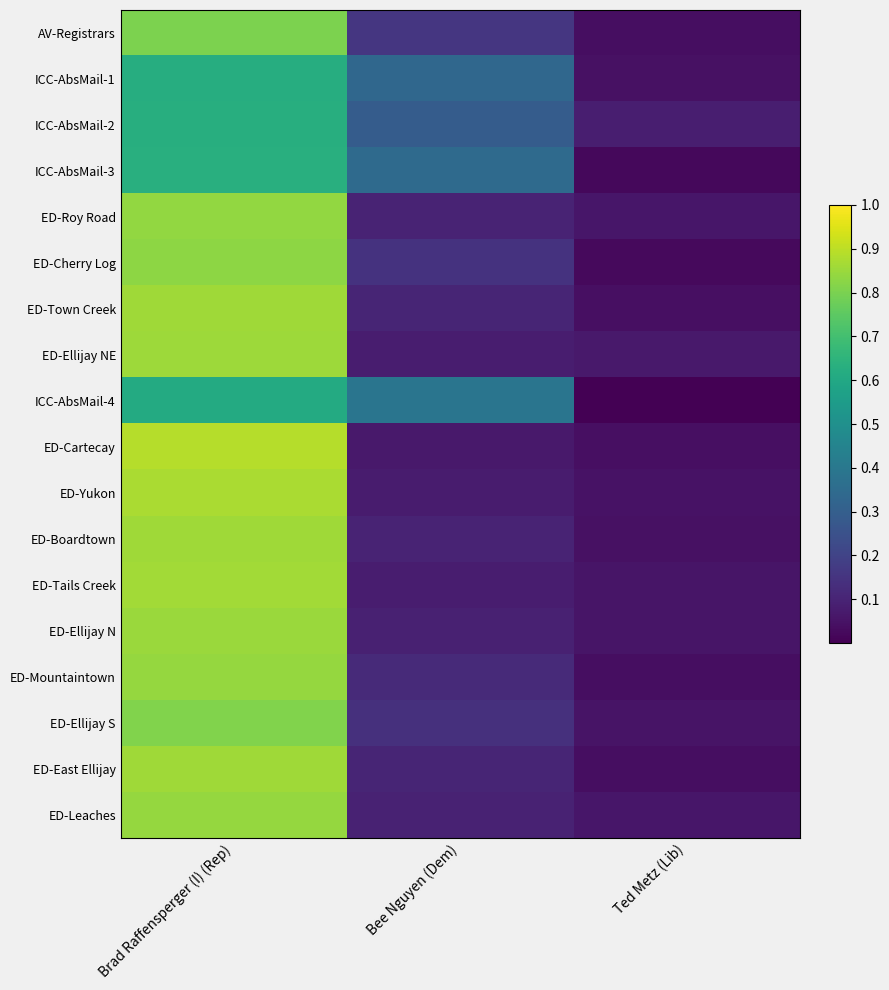

Which label corresponds to the largest value in the chart?

Brad Raffensperger (I) (Rep)